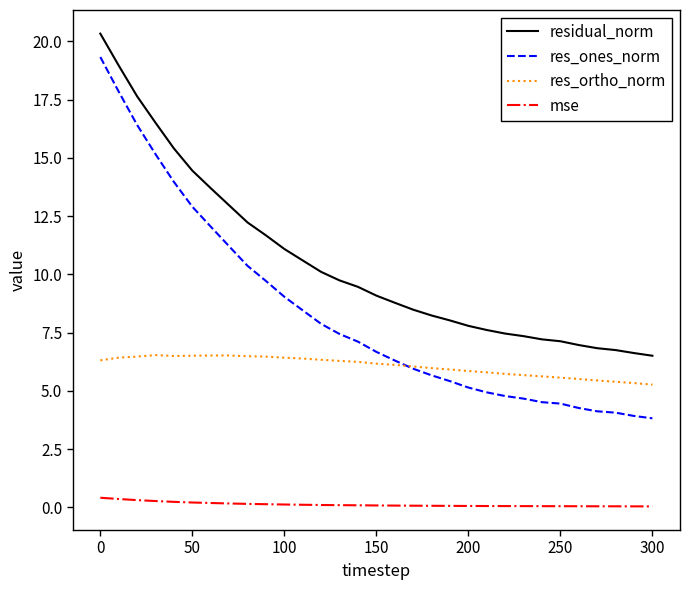

What is the difference between the maximum and minimum values in the res_ortho_norm series?

1.3